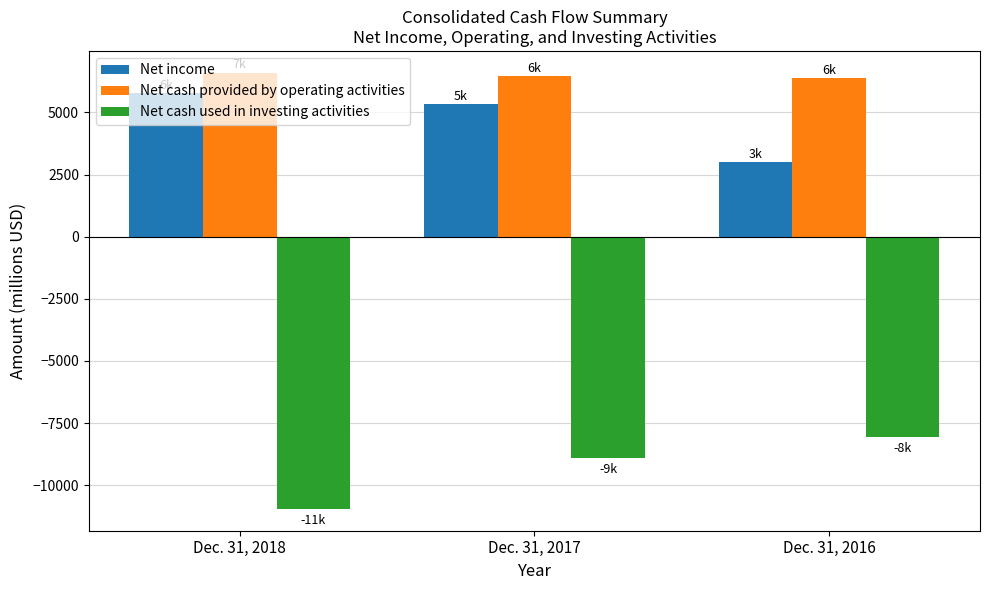

What is the minimum value for Net cash provided by operating activities?

6369